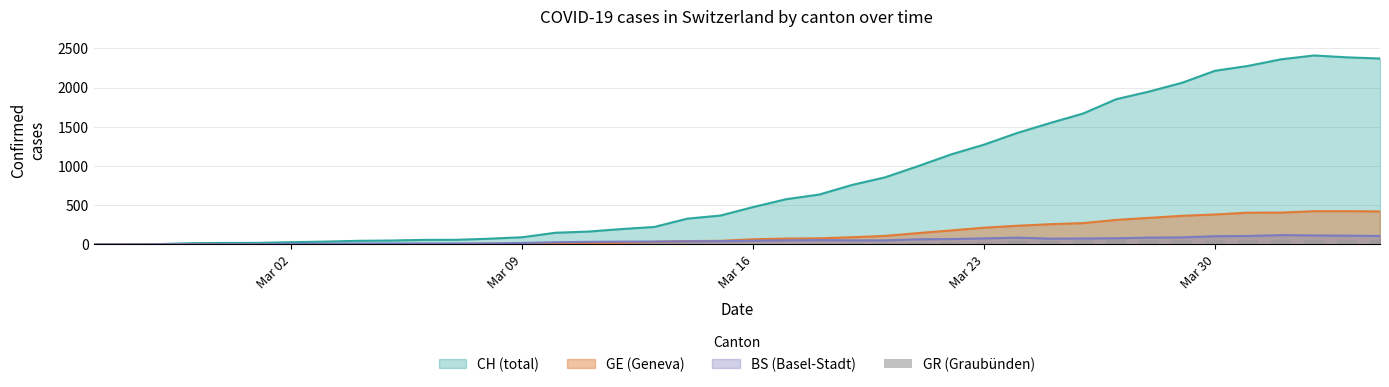

How many values are above zero?

21